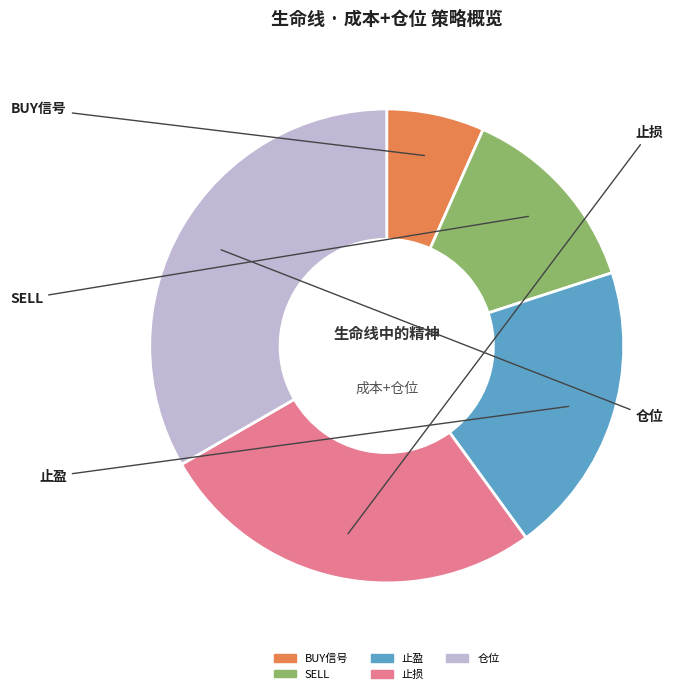

What is the ratio of the value at 仓位 to the value at BUY信号?

5.0